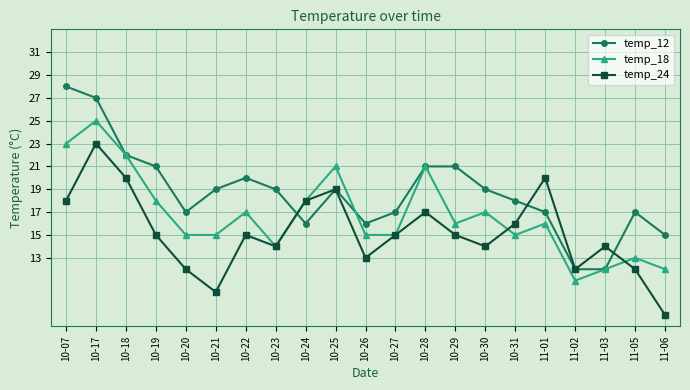

True or false: temp_18 has a value of 36 at 10-25.

False